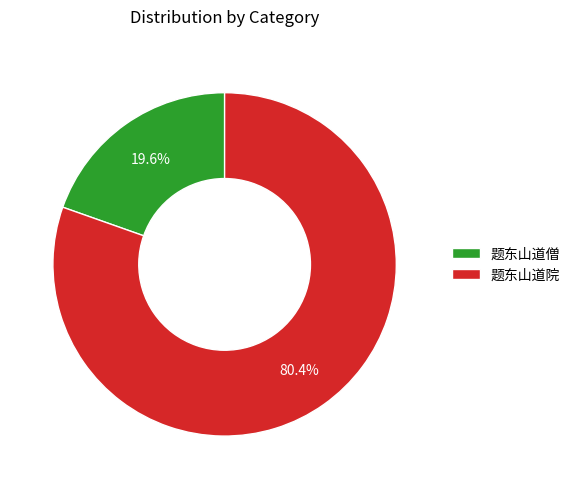

How many slices are in this pie chart?

2